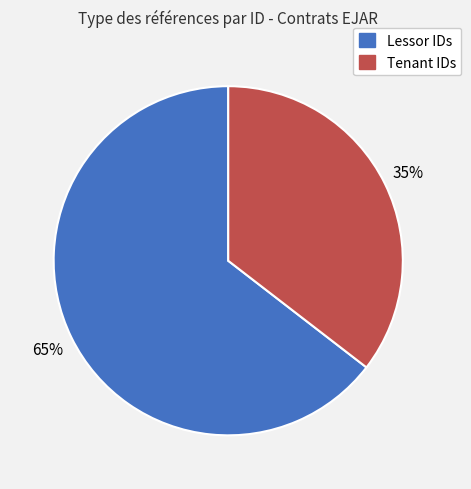

Is there any slice that represents more than half of the pie?

Yes